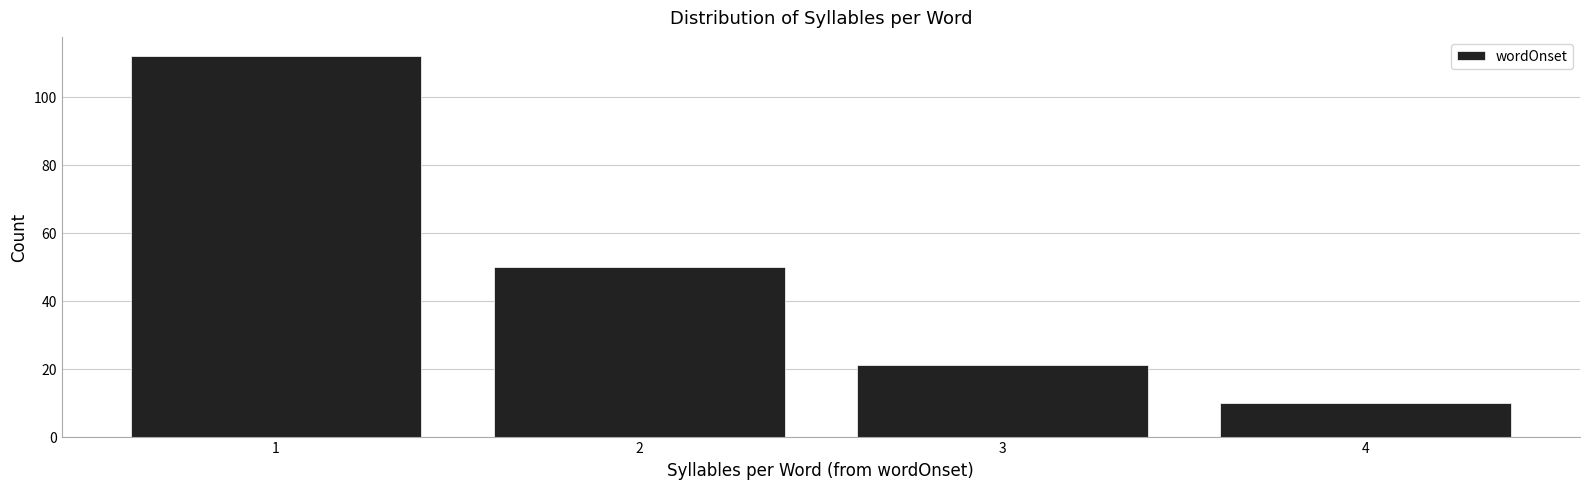

Reading left to right, transcribe all the data shown in this chart.

112	50	21	10